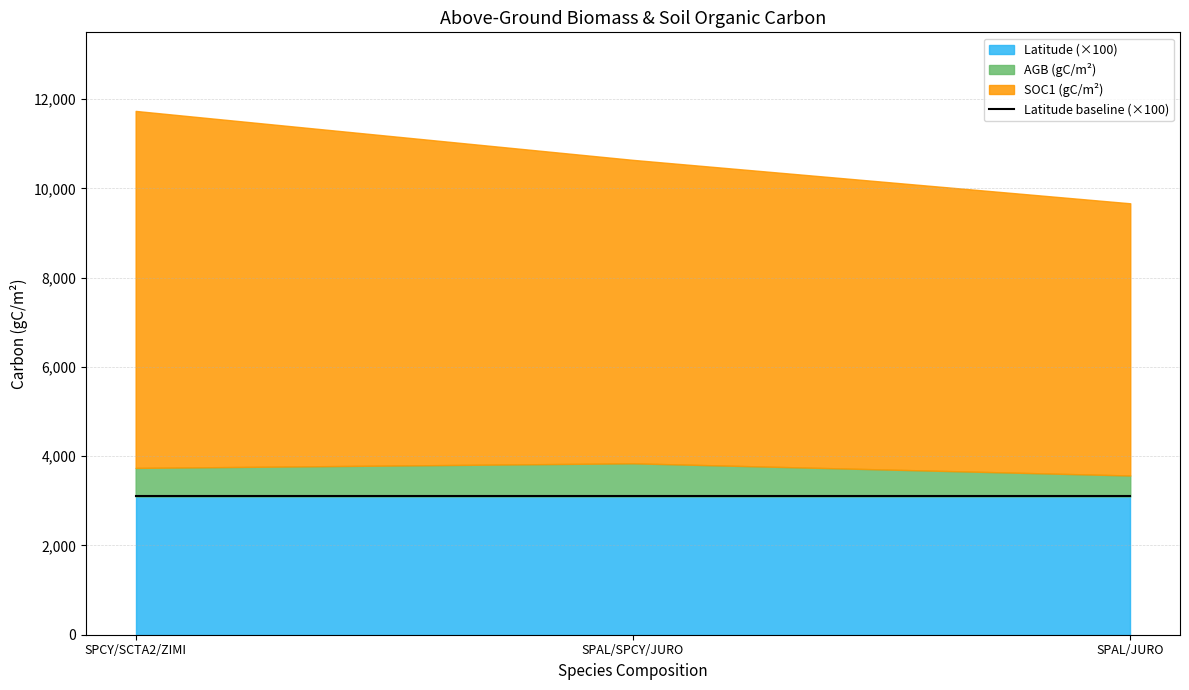

What position from the right is SPAL/SPCY/JURO?

2